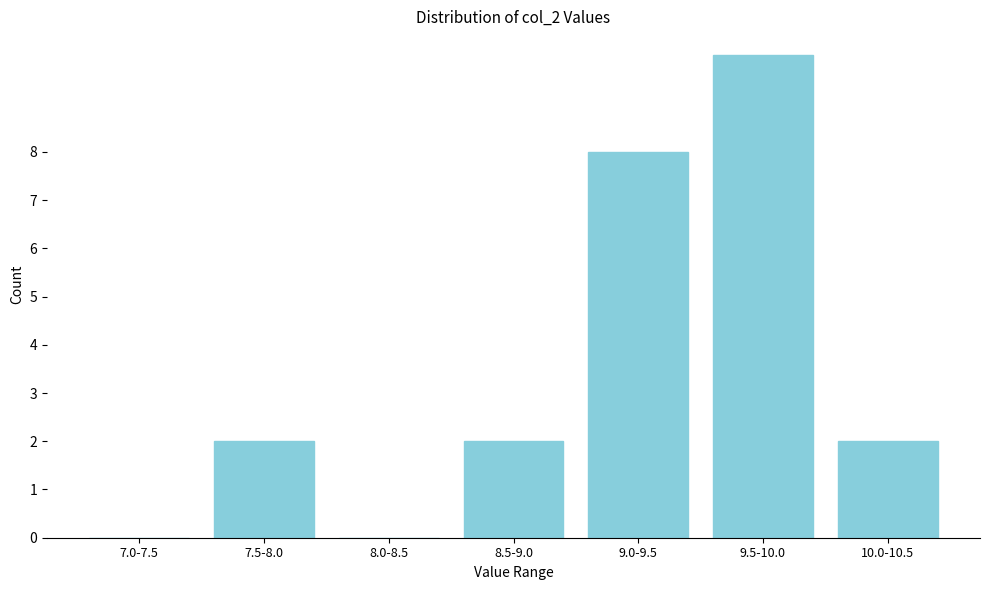

Reading right to left, what are all the values shown in this chart?

10.0-10.5=2	9.5-10.0=10	9.0-9.5=8	8.5-9.0=2	8.0-8.5=0	7.5-8.0=2	7.0-7.5=0